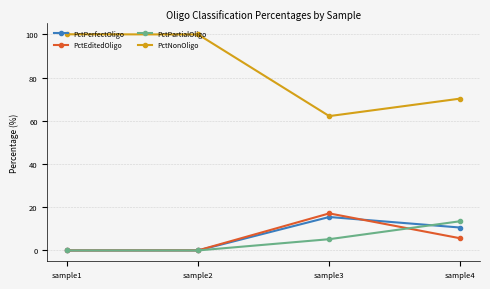

The value of PctPartialOligo at sample3 is 5.2. True or false?

True